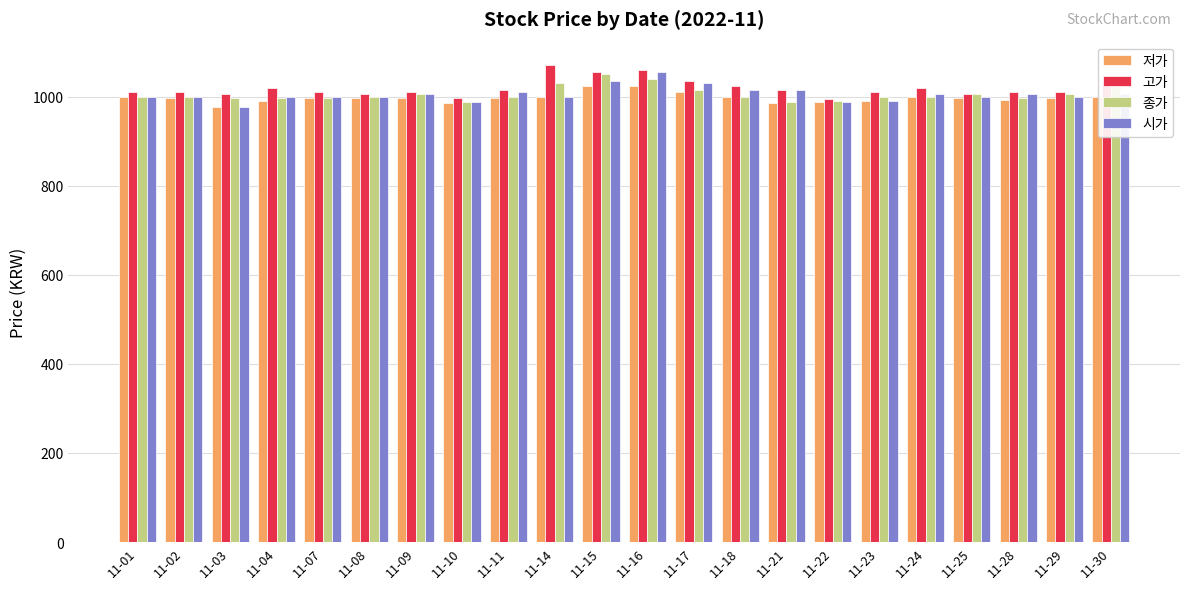

Read the 시가 value at 11-15.

1035